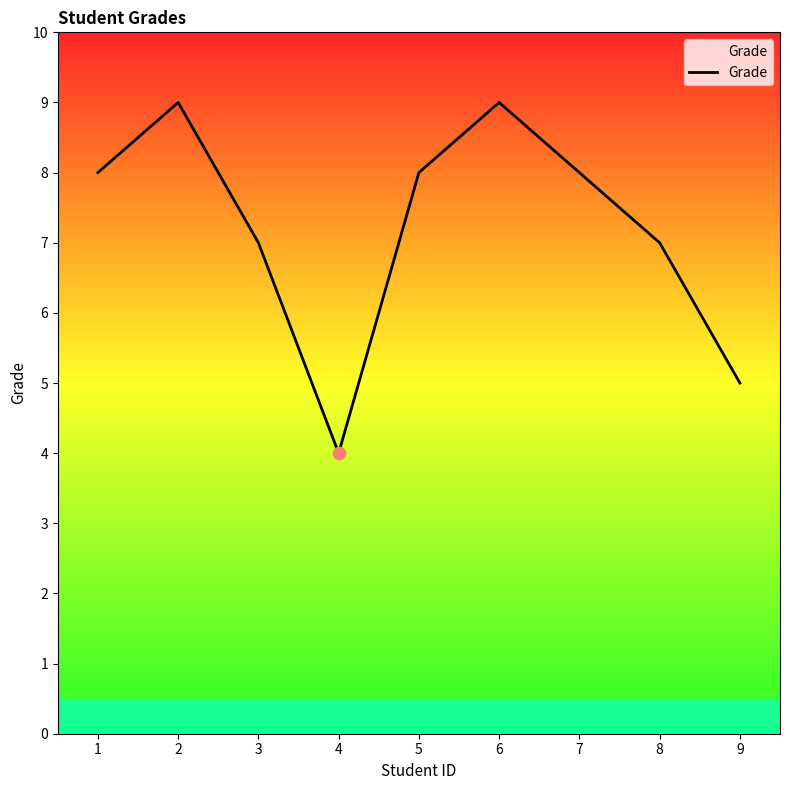

What is the change in value from 6 to 7?

-1